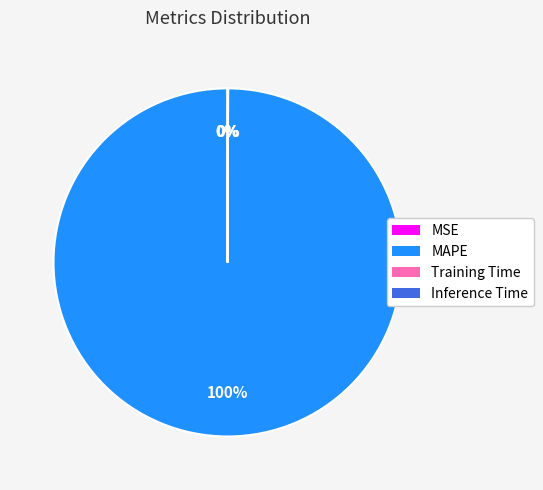

Which slice is the largest?

MAPE